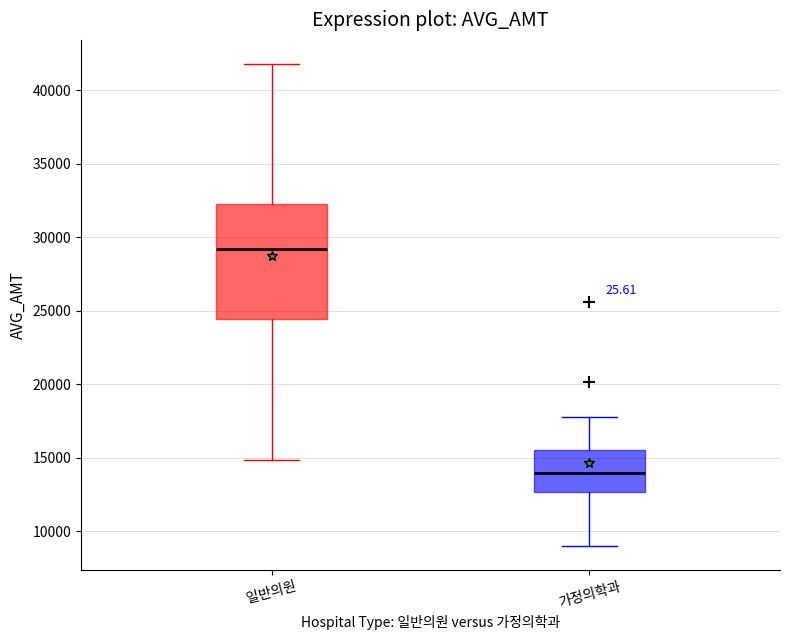

Reading left to right, transcribe this box plot: for each box, give where its median line is, the range the box spans, and where its two whiskers end, as read against the y-axis. The values are not printed on the chart, so give them approximately, as read against the axis.

일반의원: median 29000, box 24500 to 32500, whiskers 15000 to 42000
가정의학과: median 14000, box 12500 to 15500, whiskers 9000 to 18000